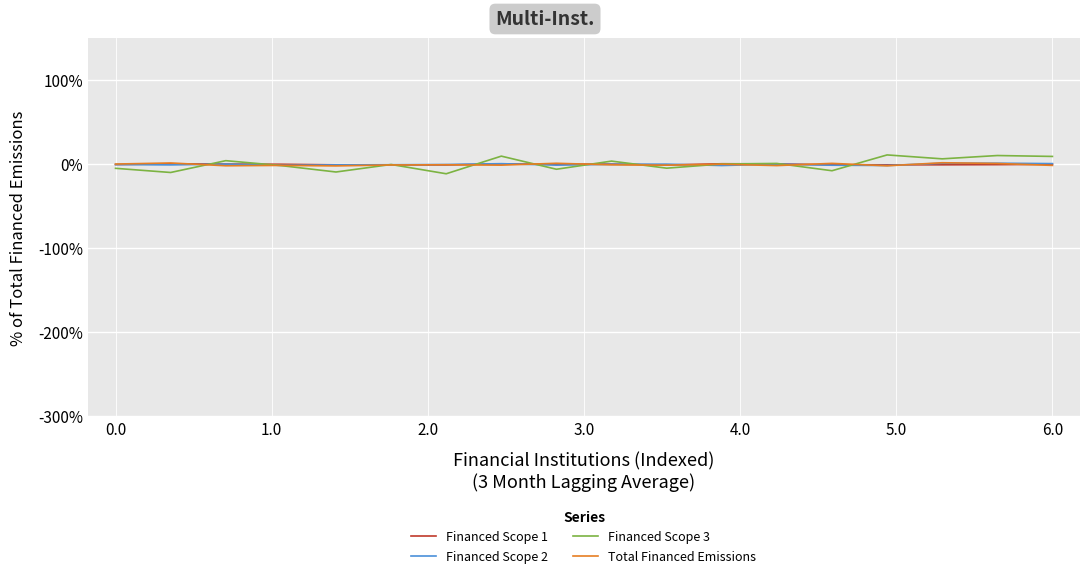

How many lines are shown in the chart?

4